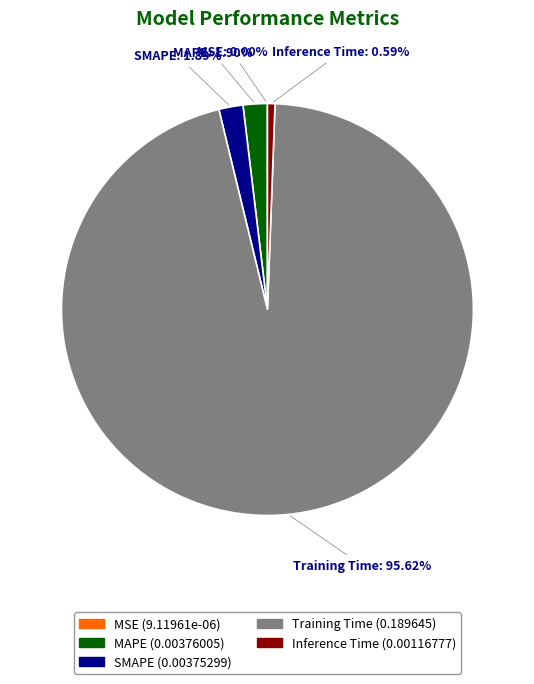

To the nearest percent, what portion does SMAPE represent?

2%